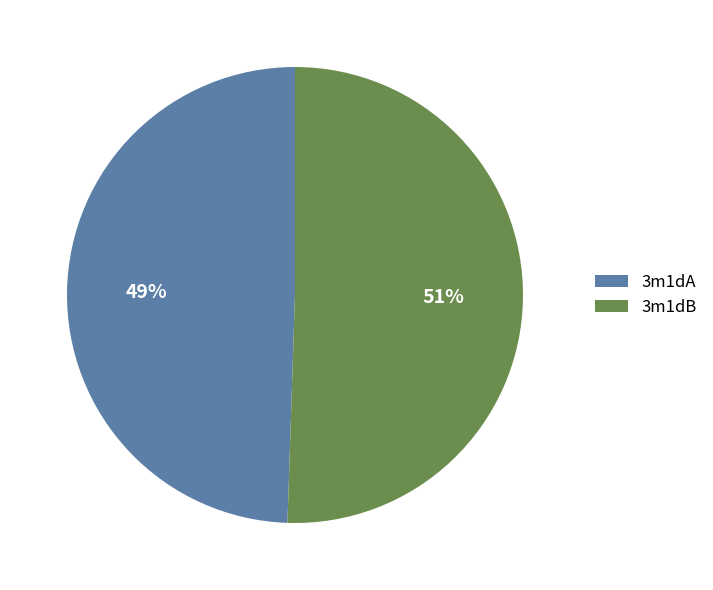

What percentage is the 3m1dA slice, to the nearest percent?

49%